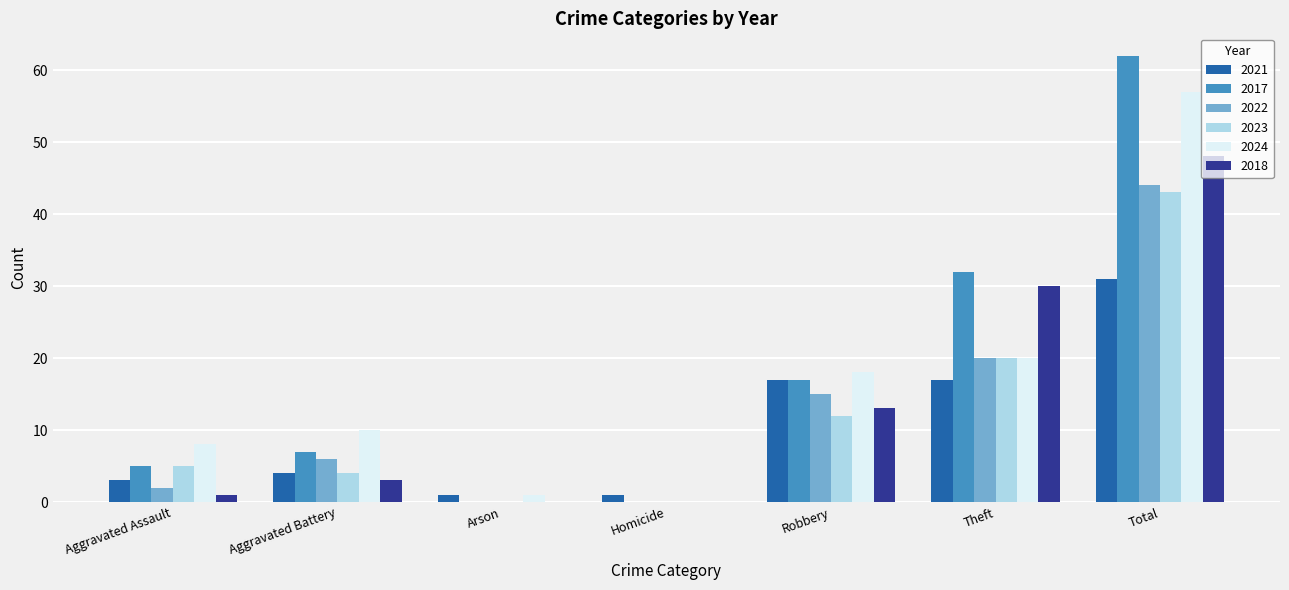

Is it true that 2023 equals 5 at Robbery?

False